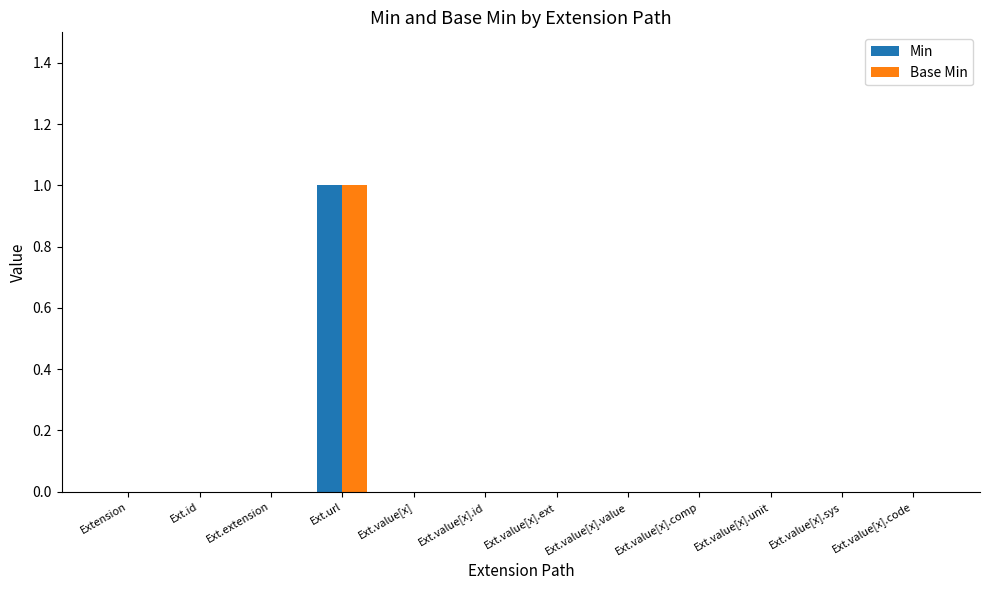

At which label does Base Min reach its peak?

Ext.url